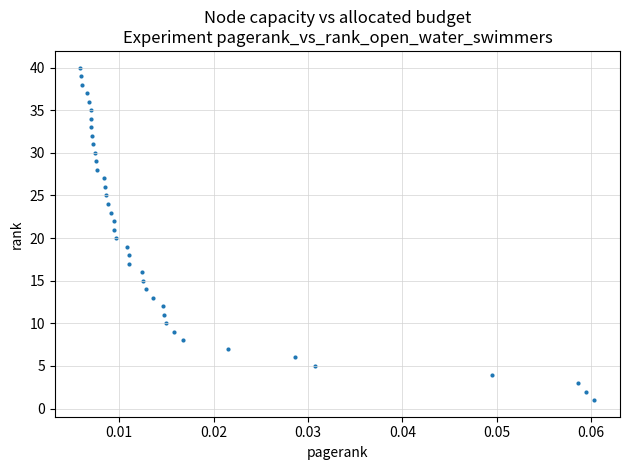

What is the range of Y values (max minus min)?

39